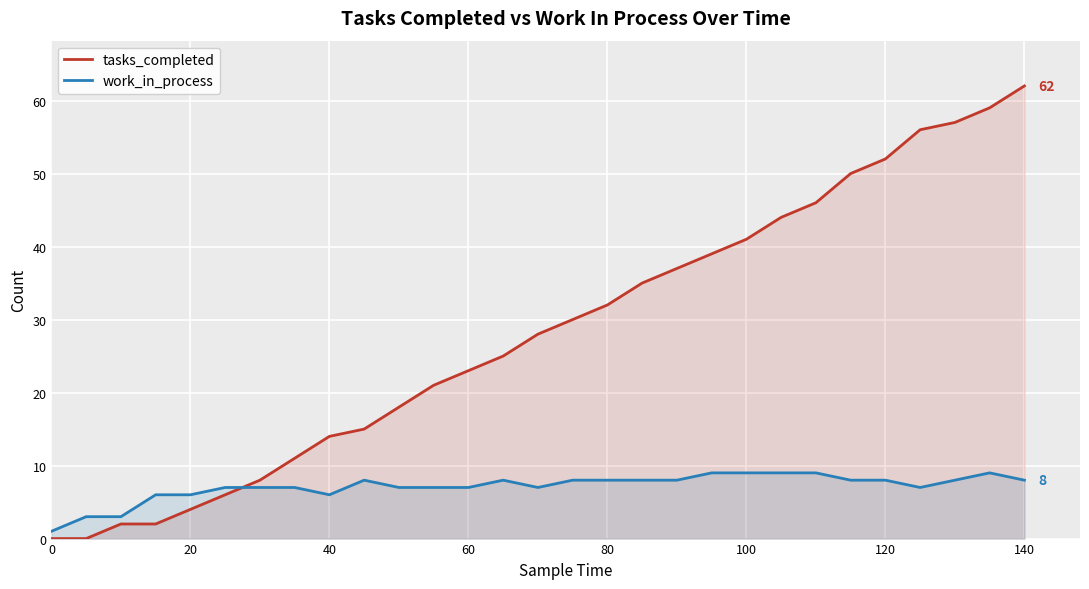

Which series has the largest range (max minus min)?

tasks_completed